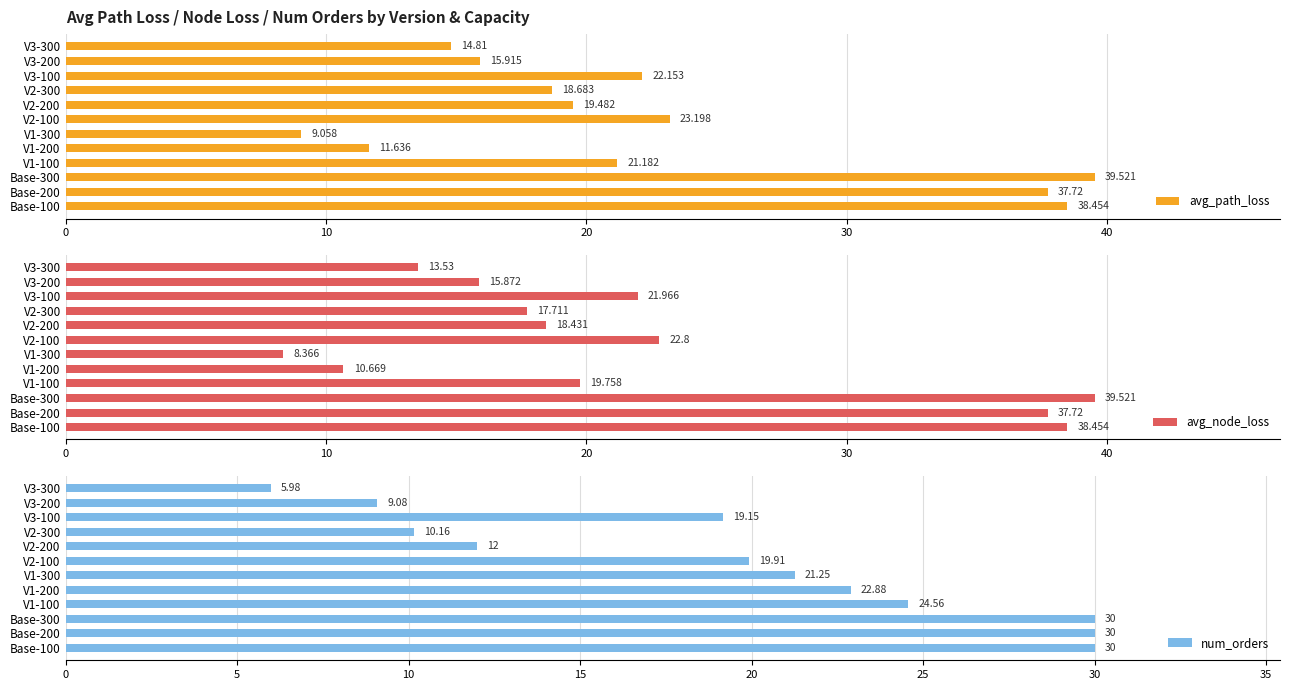

What is the sum of all avg_path_loss values?

271.8